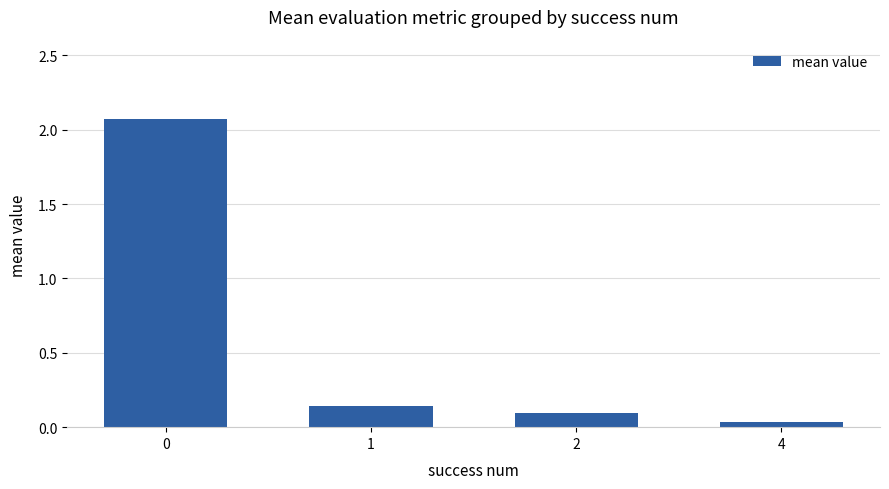

The chart shows a value of 0.1 at 1. True or false?

True